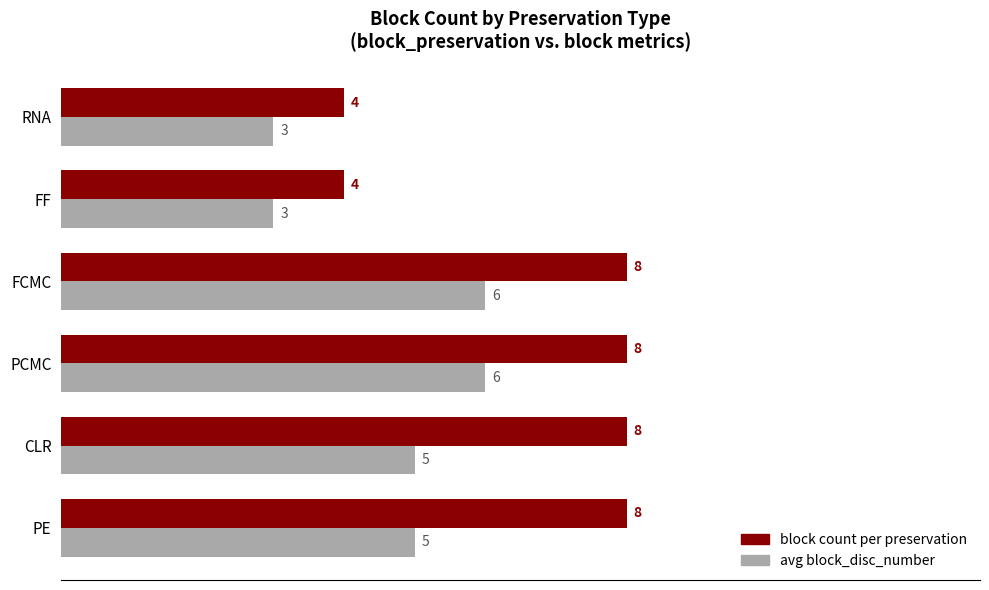

What is the total value across all series at CLR?

13